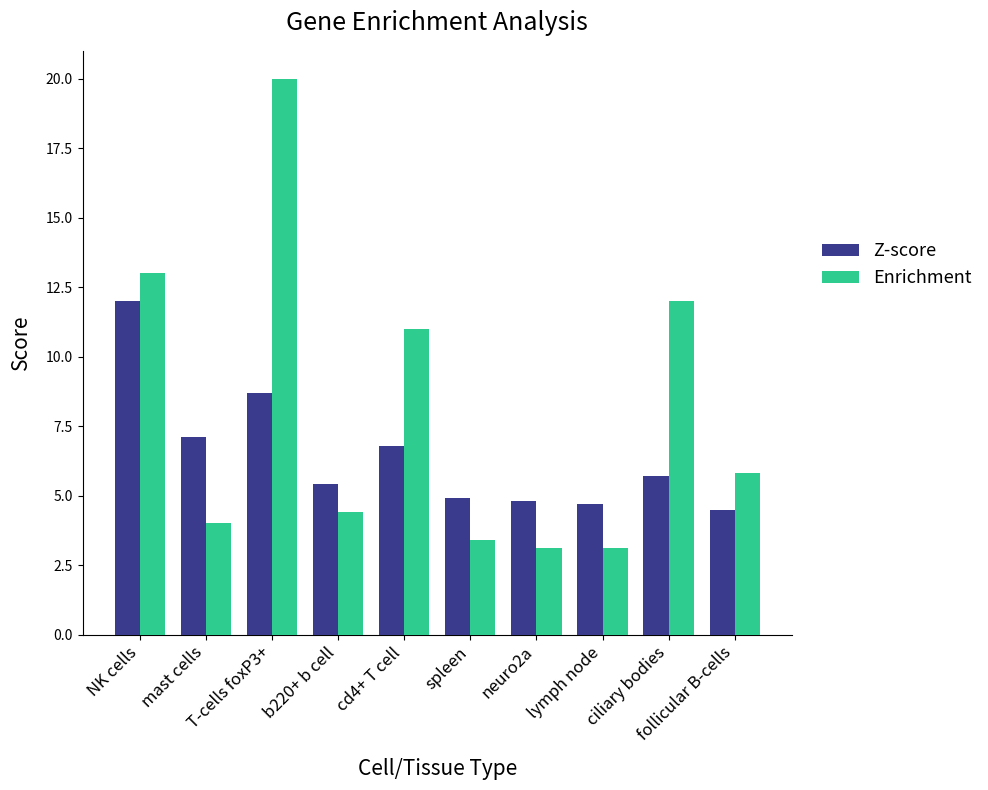

What is the difference between the maximum and minimum values in the Enrichment series?

16.9